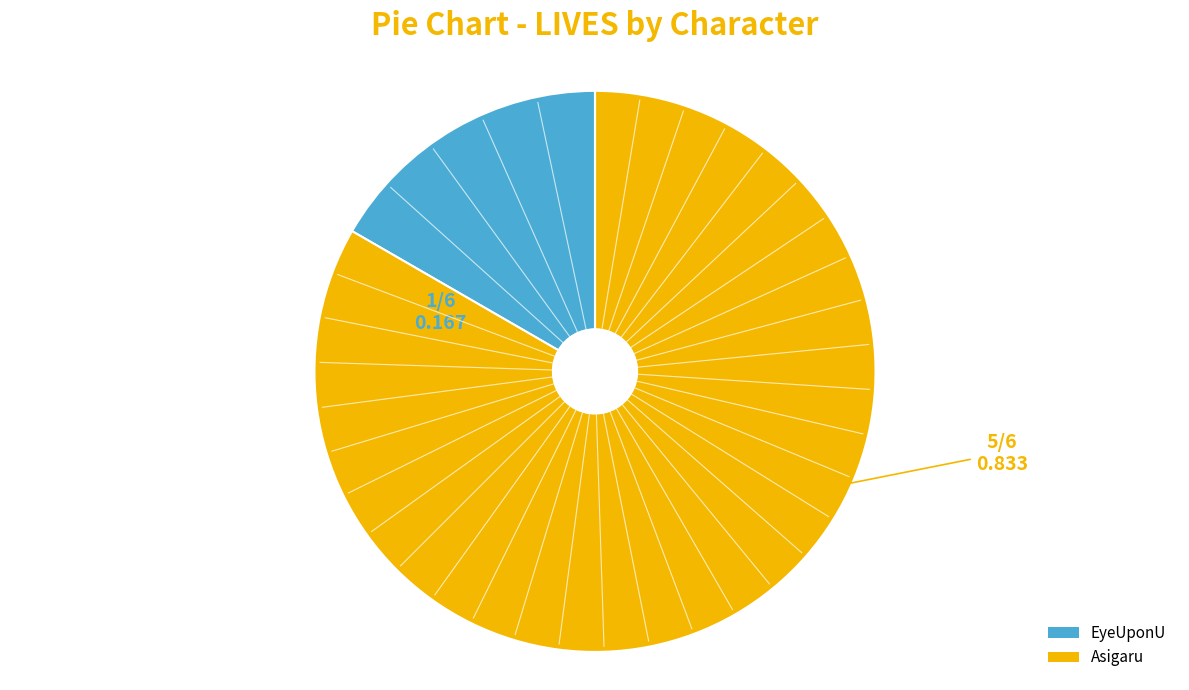

What is the ratio of the value at Asigaru to the value at EyeUponU?

5.0